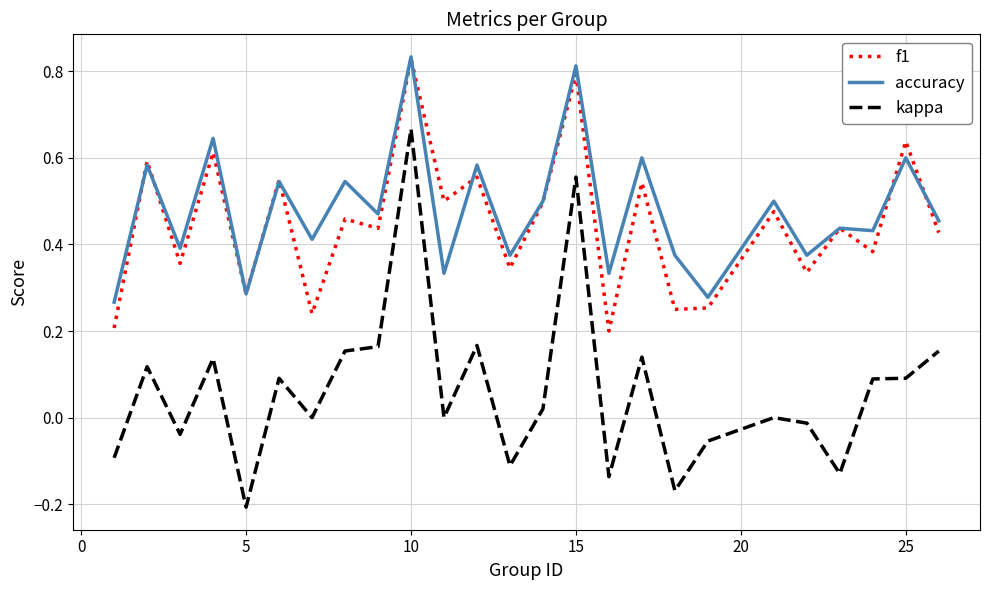

What are all the series names shown in the legend?

f1, accuracy, kappa